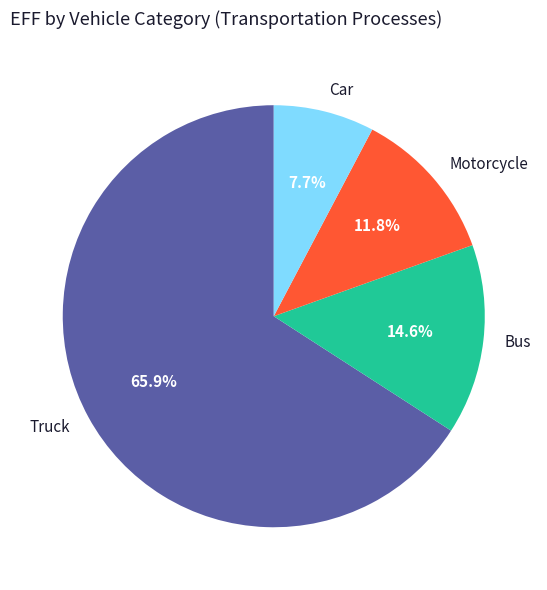

Does any single category account for the majority?

Yes